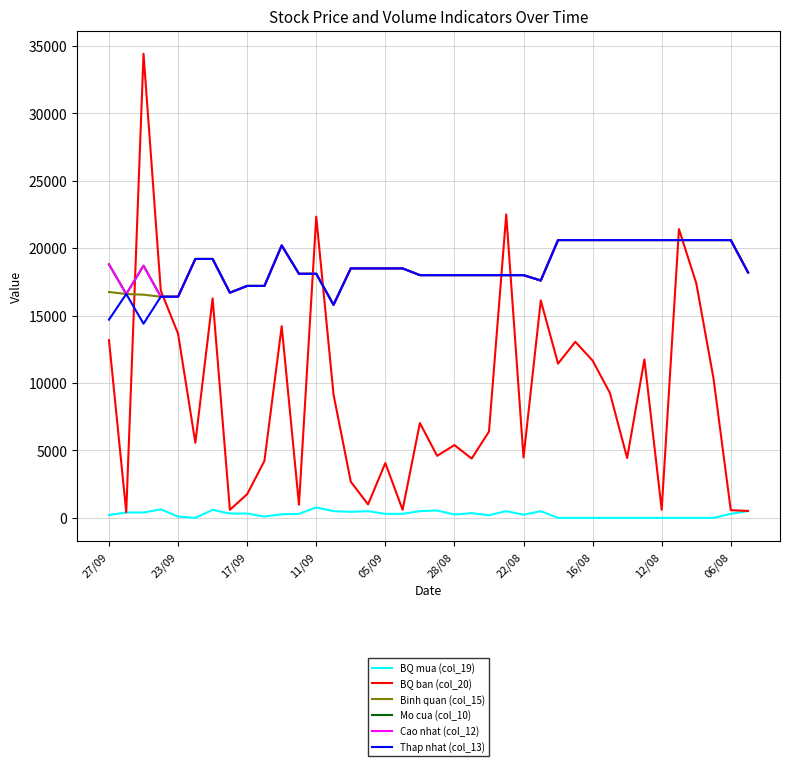

Is this an area chart (filled region under the line)?

No